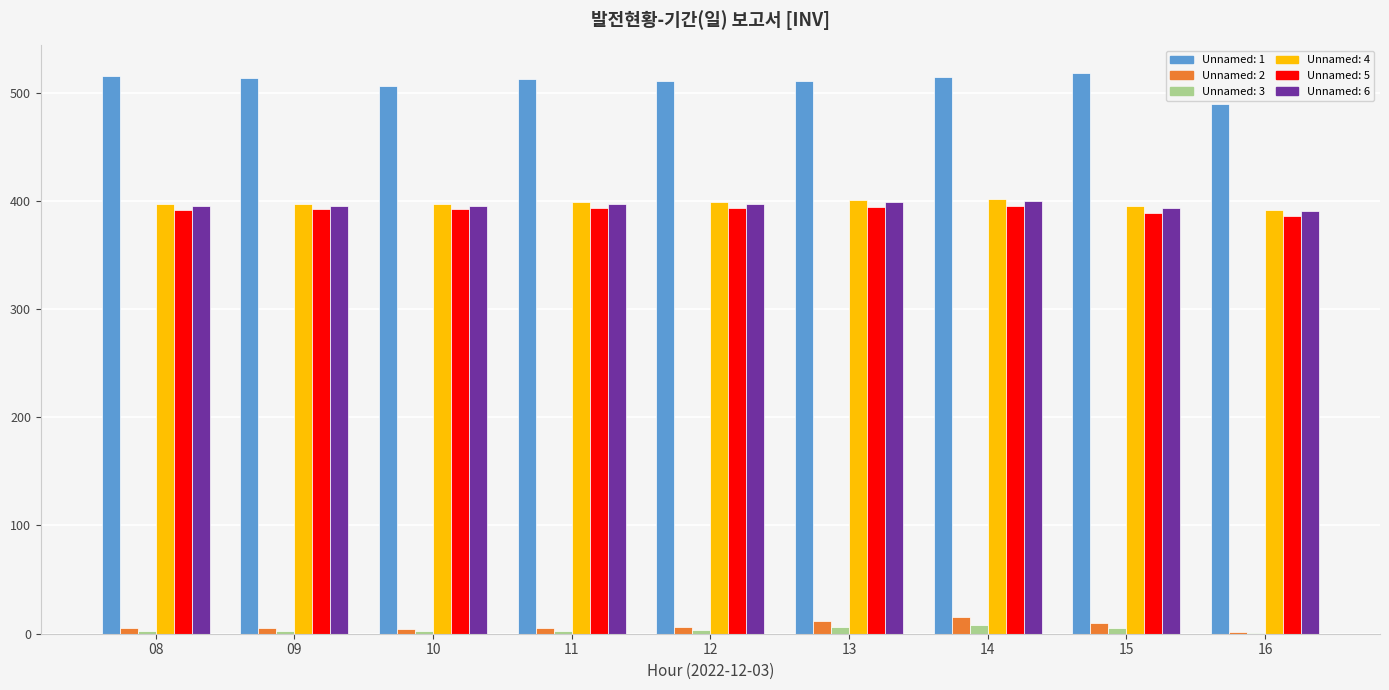

What is the highest value of the Unnamed: 2 series?

15.5